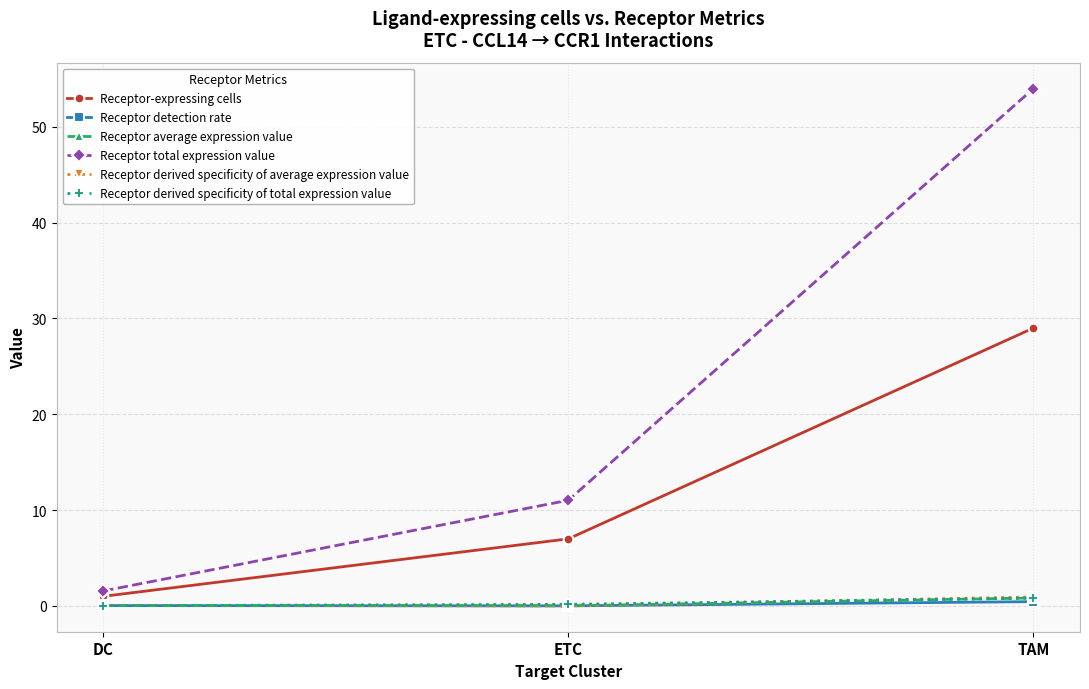

What is the sum of all Receptor derived specificity of total expression value values?

1.0